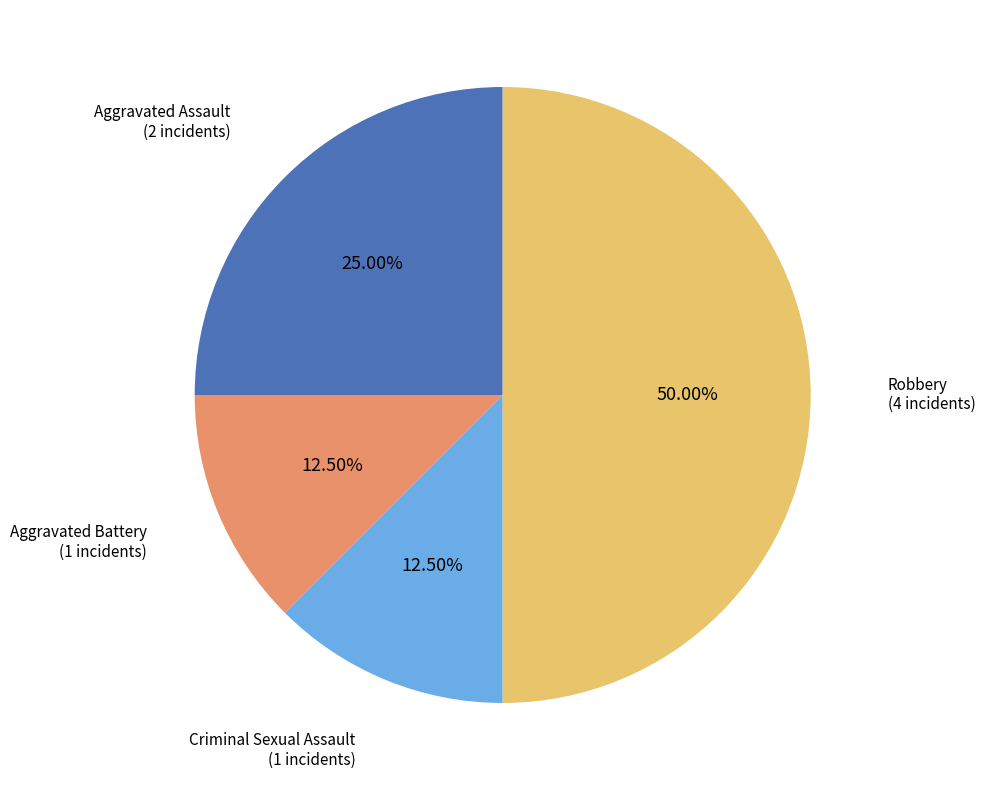

Count the number of slices in the pie.

4